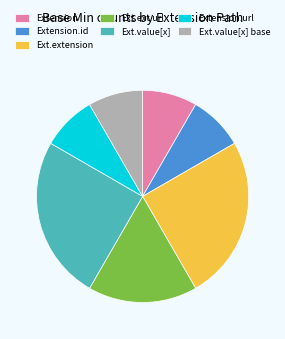

Combined, do Ext.value[x] and Extension.url account for over 50%?

No